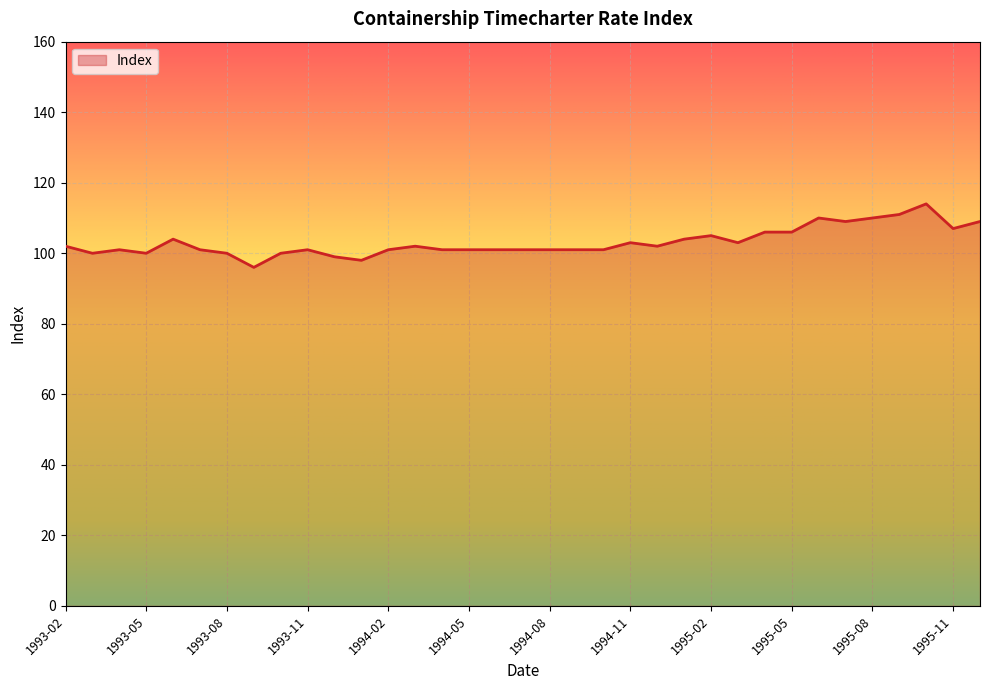

True or false: there are more than 0 points higher than both neighbors.

True